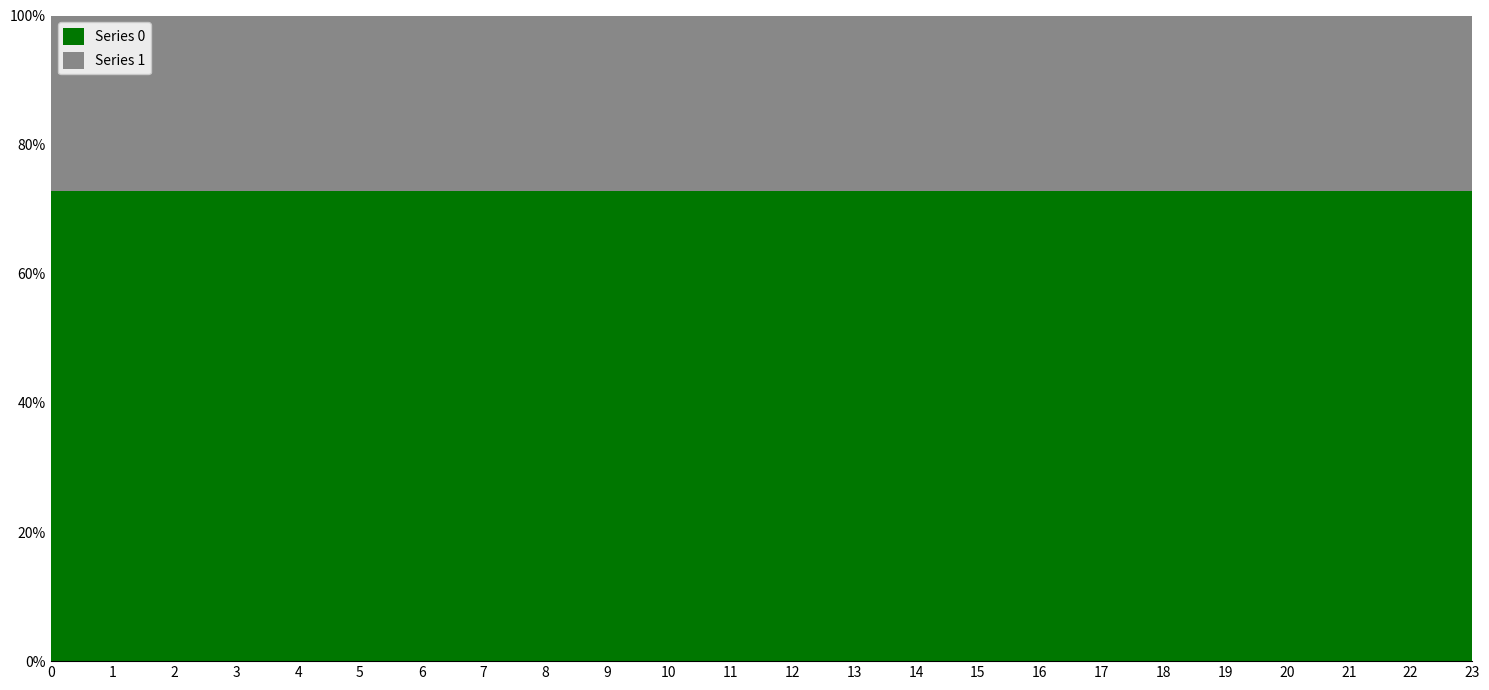

Reading right to left, list all the values displayed in this chart.

Series 0: 23=279.3	22=307.4	21=331.2	20=337.2	19=325.9	18=307.7	17=302.1	16=303.4	15=307.1	14=313.4	13=323.3	12=325.1	11=327.8	10=328.7	9=324.7	8=314.1	7=289.1	6=250.9	5=228.7	4=223.3	3=224.1	2=228.7	1=239.7	0=256.5
Series 1: 23=104.3	22=114.8	21=123.6	20=125.9	19=121.7	18=114.9	17=112.8	16=113.3	15=114.6	14=117.0	13=120.7	12=121.4	11=122.4	10=122.7	9=121.2	8=117.3	7=107.9	6=93.7	5=85.4	4=83.4	3=83.7	2=85.4	1=89.5	0=95.8